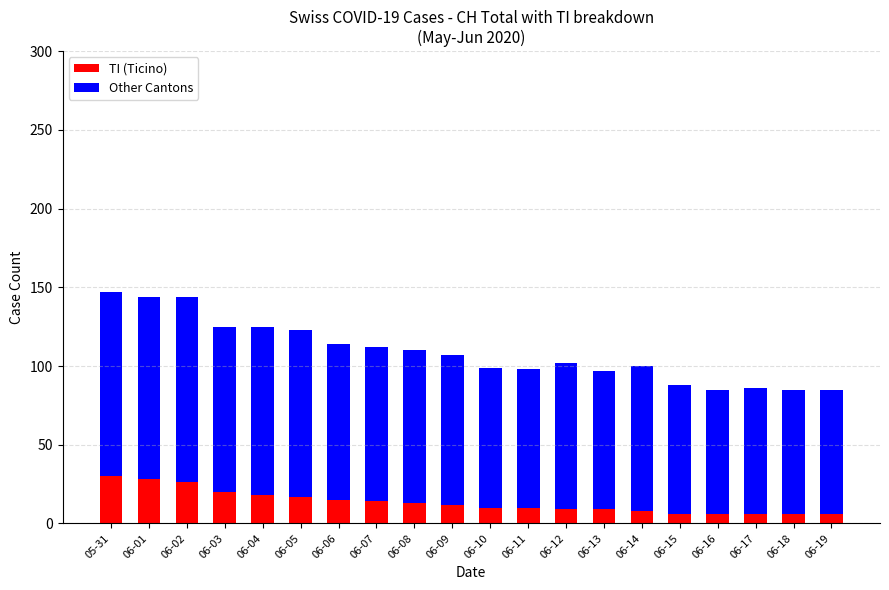

The value of TI (Ticino) at 06-03 is 20. True or false?

True